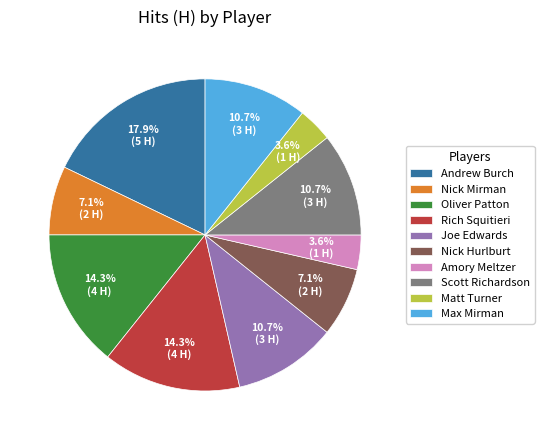

Which slice is the largest?

Andrew Burch